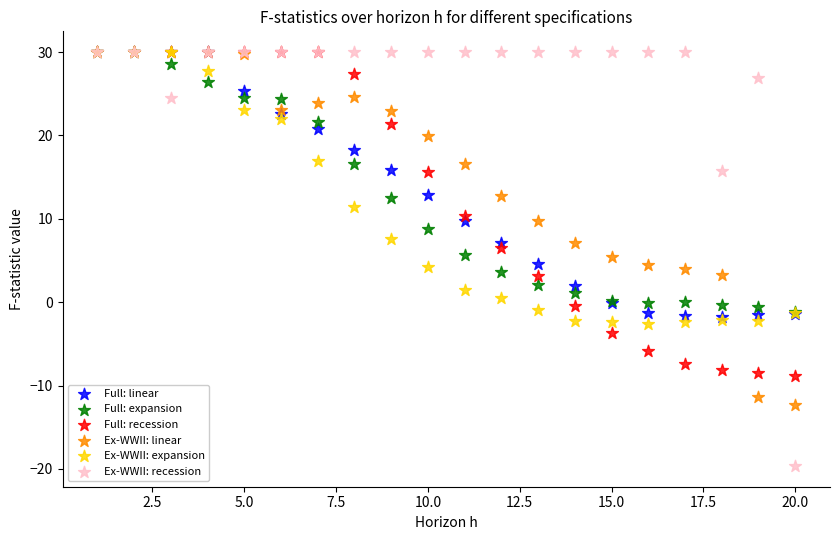

What are all the series names shown in the legend?

Full: linear, Full: expansion, Full: recession, Ex-WWII: linear, Ex-WWII: expansion, Ex-WWII: recession